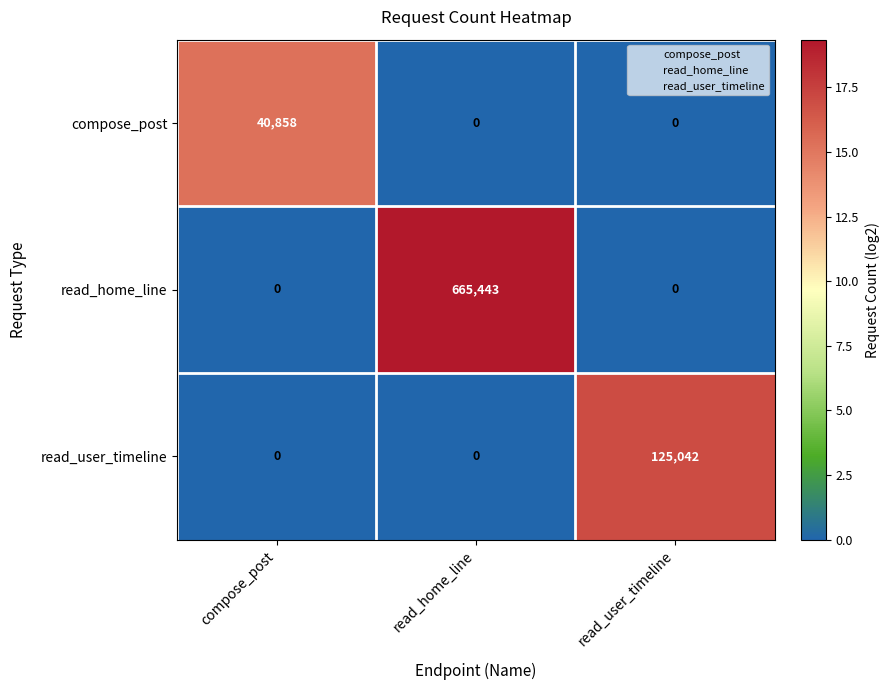

Rank the series by their maximum value, from lowest to highest.

compose_post, read_user_timeline, read_home_line